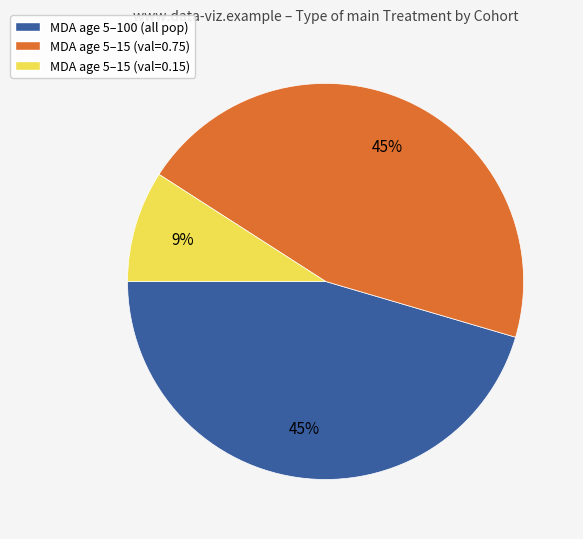

Is it true that MDA age 5–15 (val=0.75) is 31% of the pie?

False